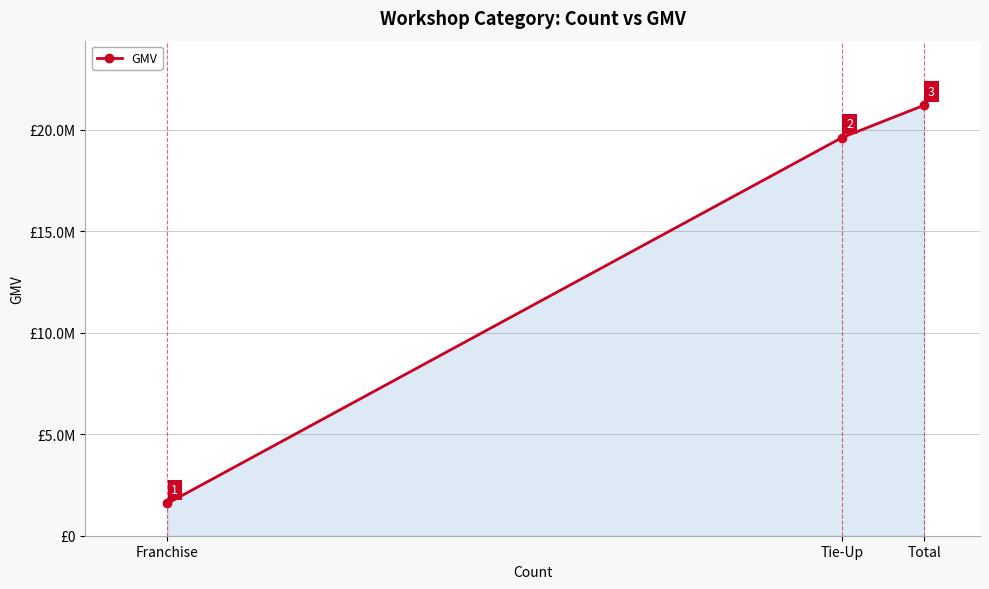

At which category does the chart reach its minimum across all series?

Franchise